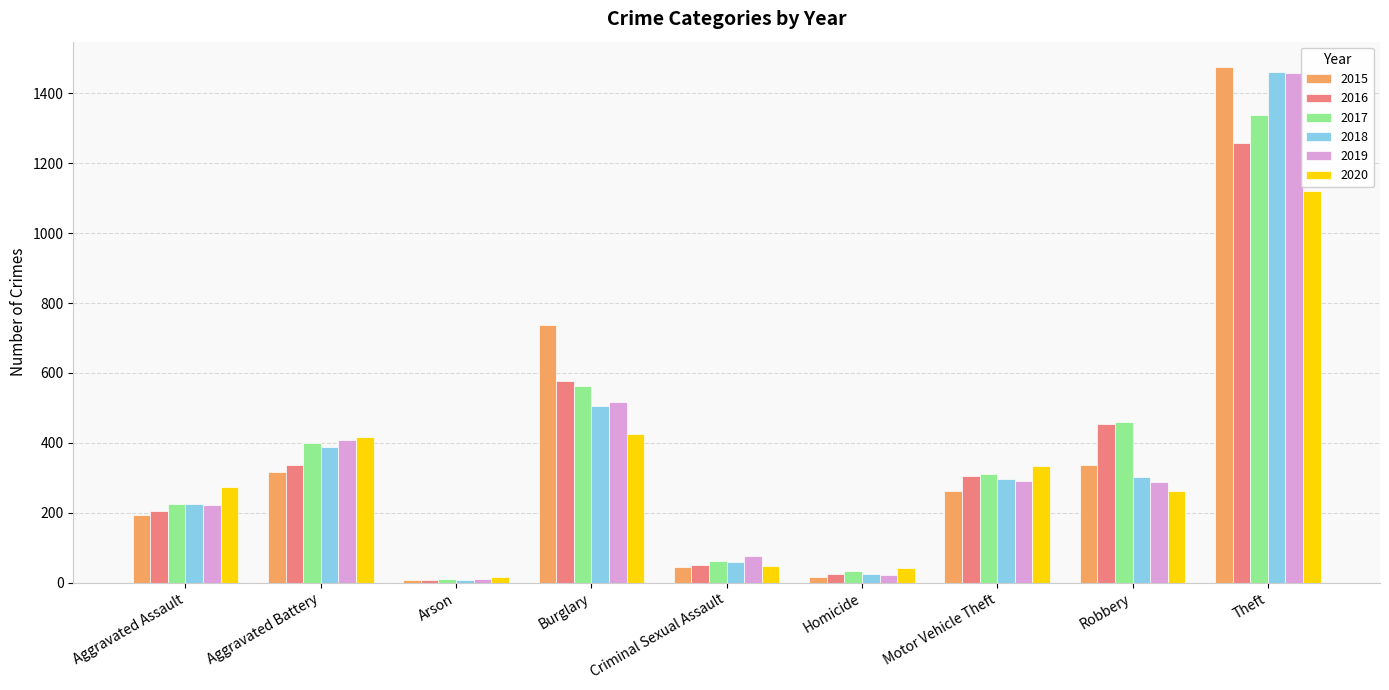

Which category has the highest value across all series?

Theft